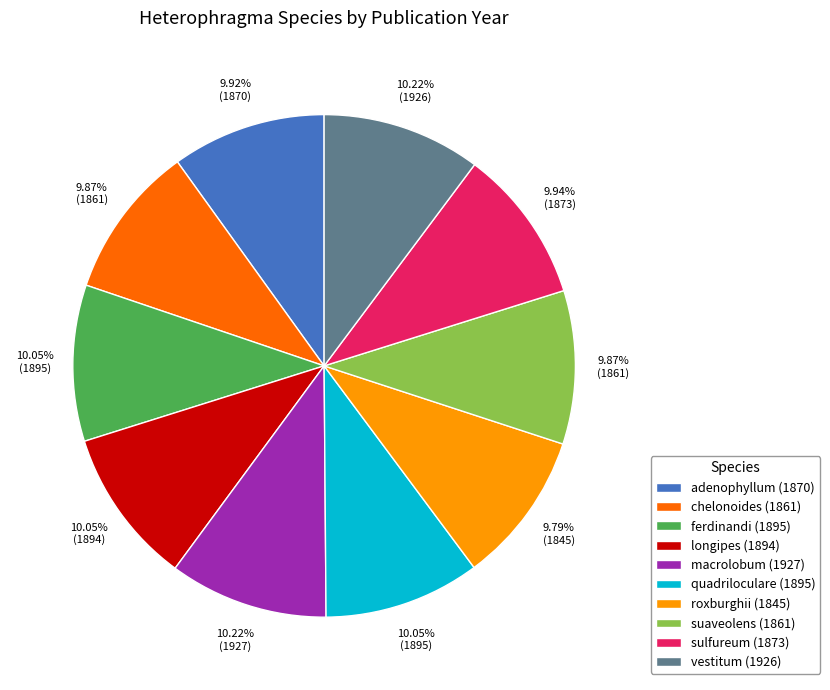

To the nearest percent, what is the combined percentage of adenophyllum (1870) and roxburghii (1845)?

20%